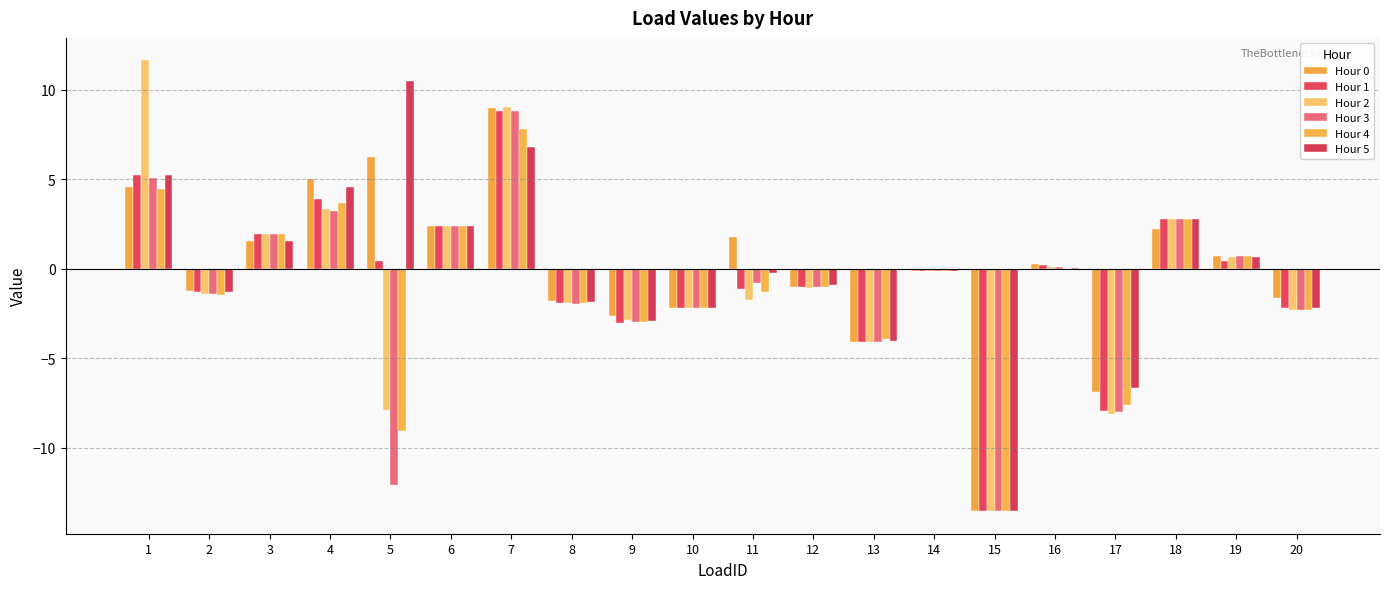

The value of Hour 2 at 16 is 0.1. True or false?

True